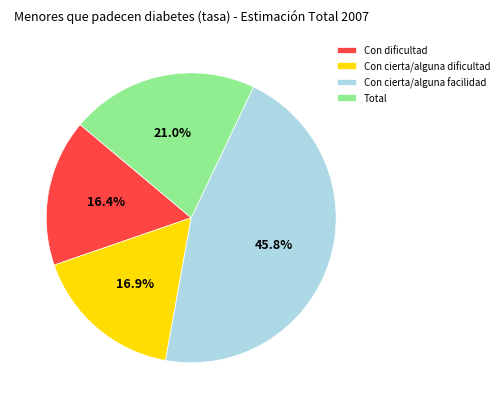

What is the total percentage of Total and Con cierta/alguna facilidad?

66.7%